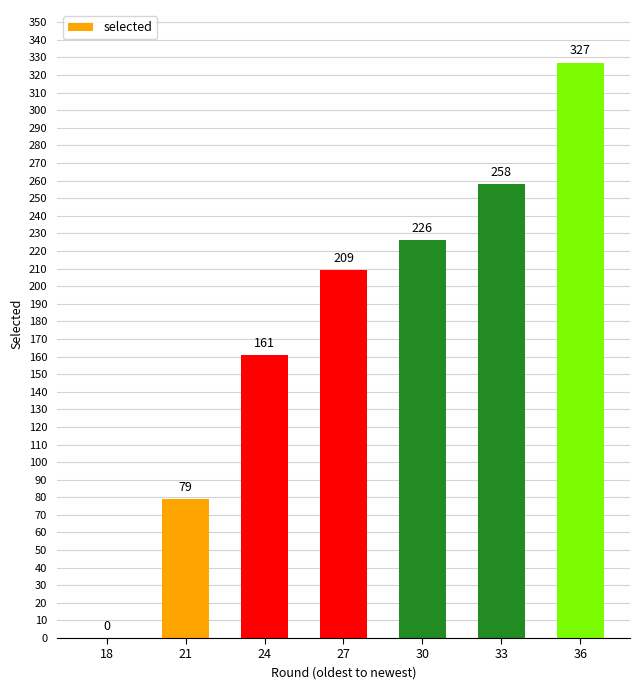

What is the ratio of the value at 36 to the value at 24?

2.0